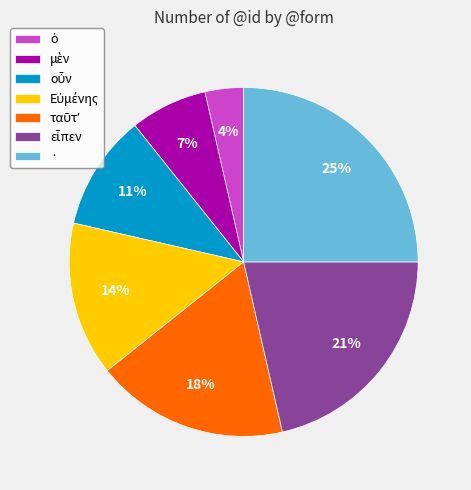

Is it true that · is 17% of the pie?

False